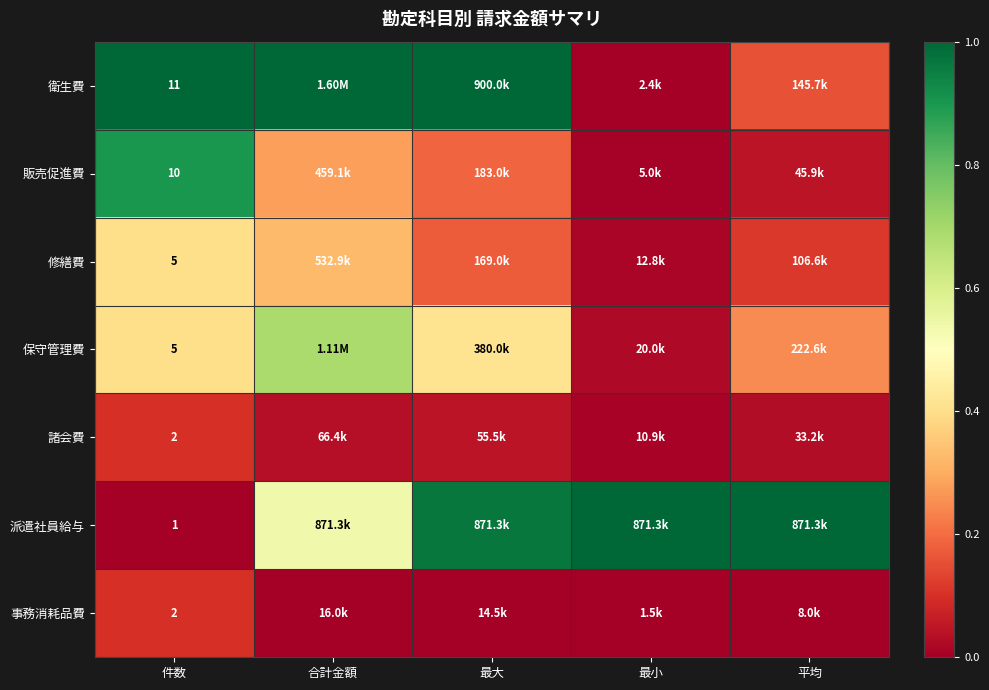

At how many categories does at least one series exceed 0?

5